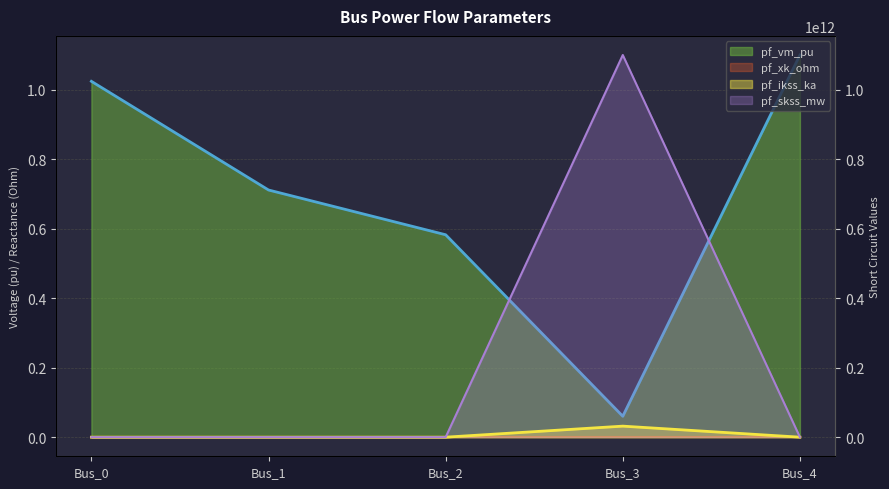

Count the number of categories in the chart.

5